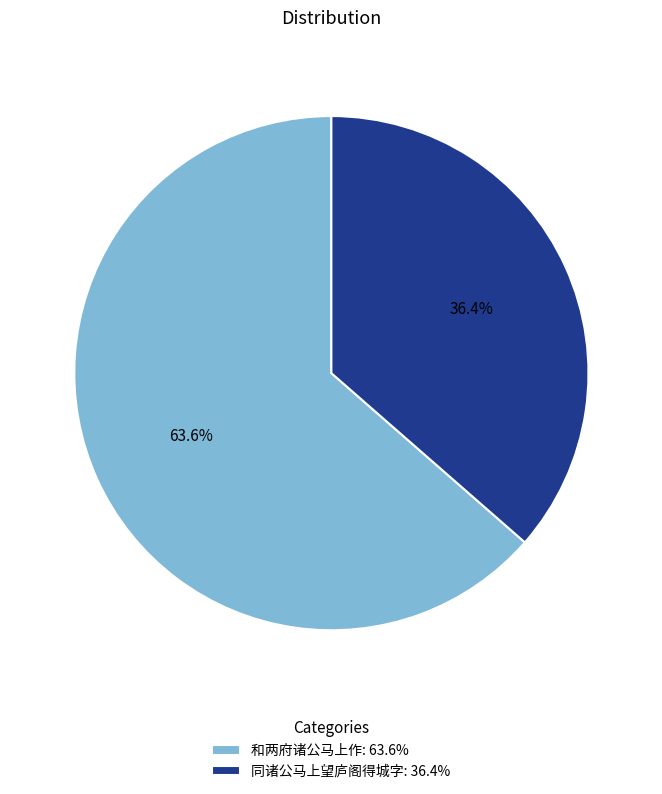

What percentage is the 同诸公马上望庐阁得城字 slice, to the nearest percent?

36%